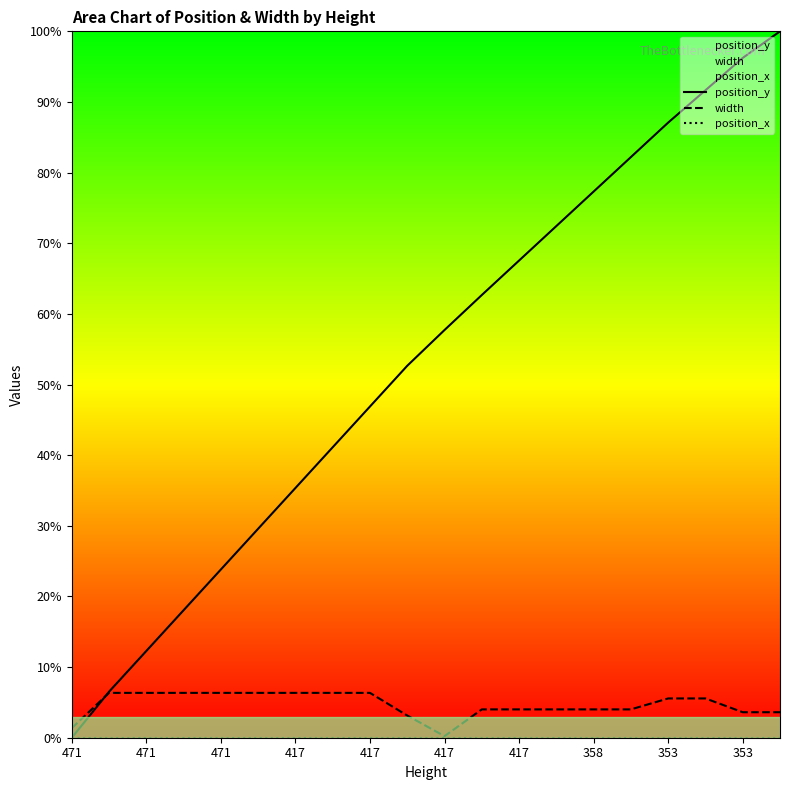

What are all the series names shown in the legend?

position_y, width, position_x